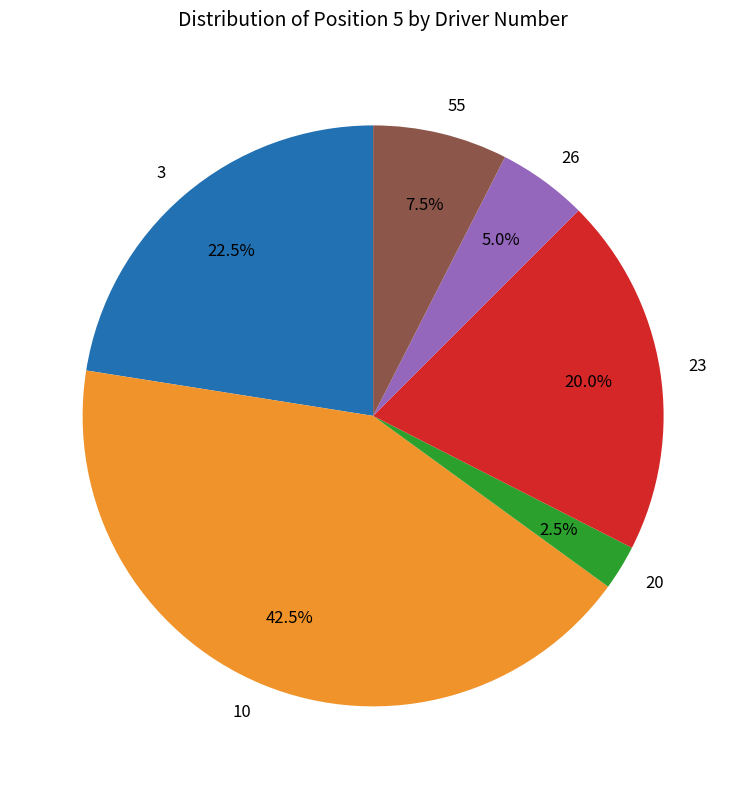

What percentage do 26 and 20 together represent?

7.5%